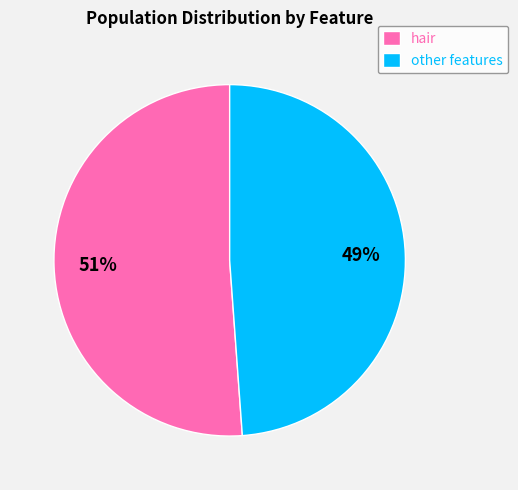

Which slice is the largest?

hair